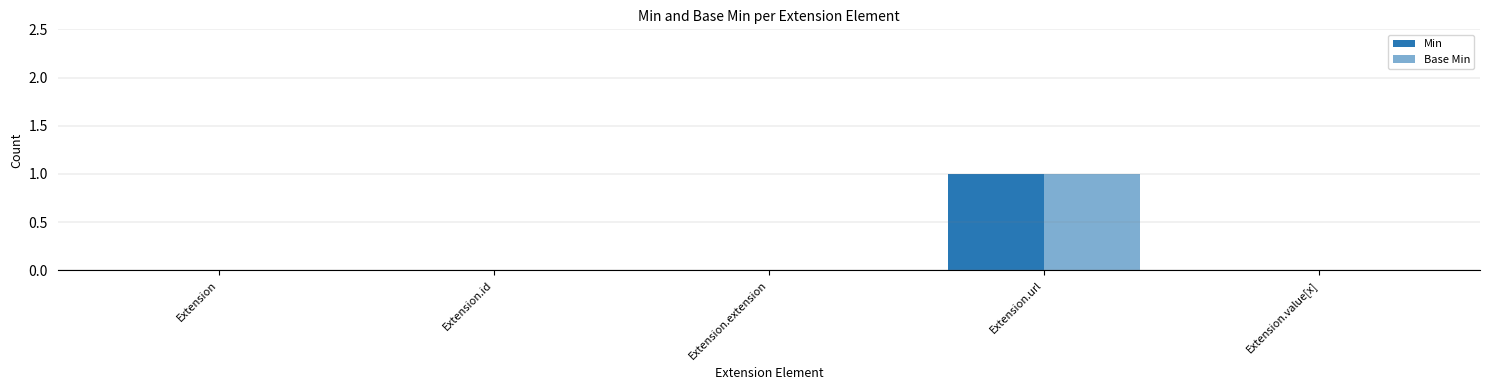

Which has a higher value, Extension.url or Extension.extension?

Extension.url